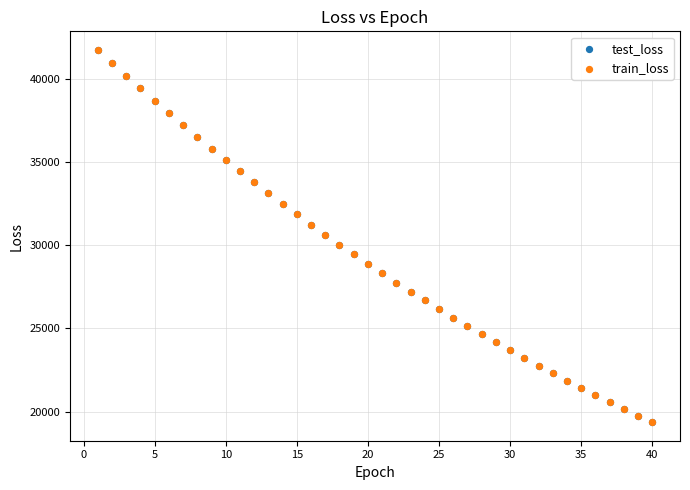

What are all the series names shown in the legend?

test_loss, train_loss